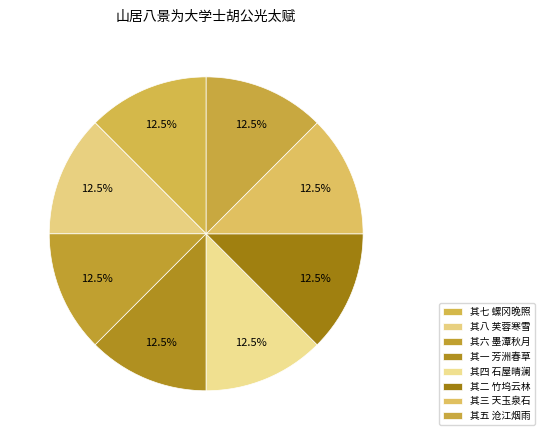

How many slices are in this pie chart?

8